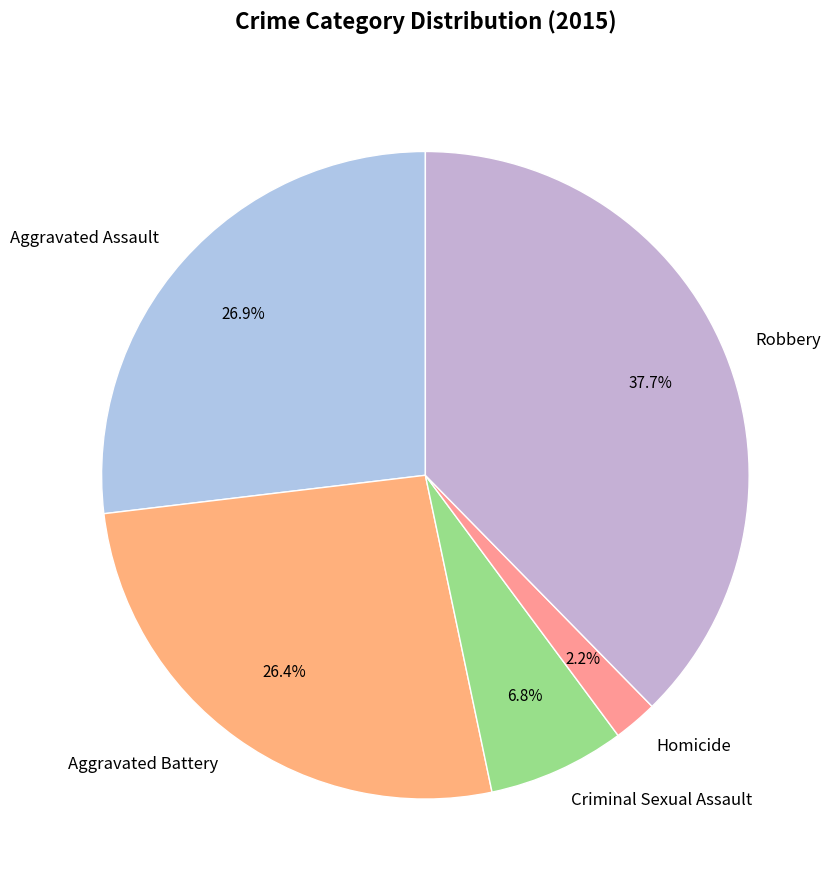

Does Criminal Sexual Assault represent more than half of the total?

No